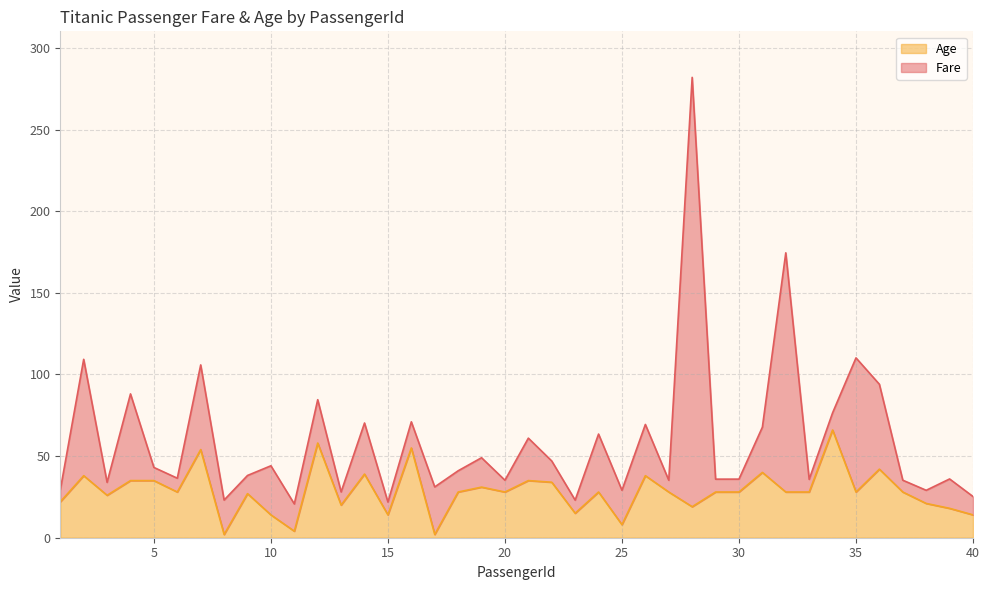

What is the minimum value shown in the chart?

2